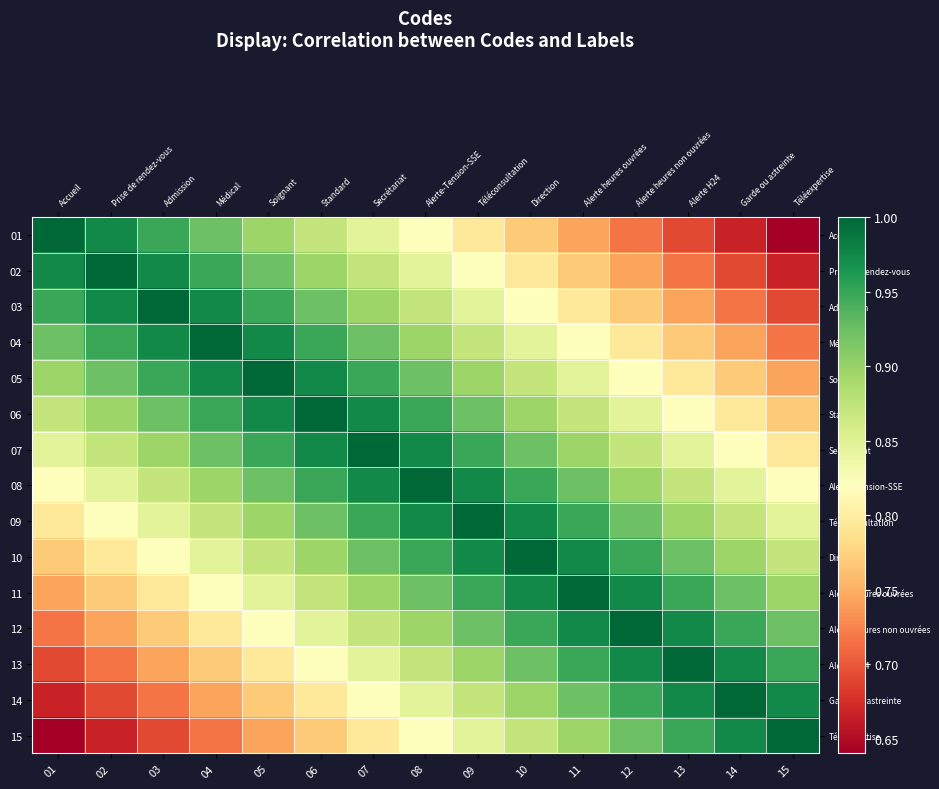

At how many categories does at least one series exceed 0?

15